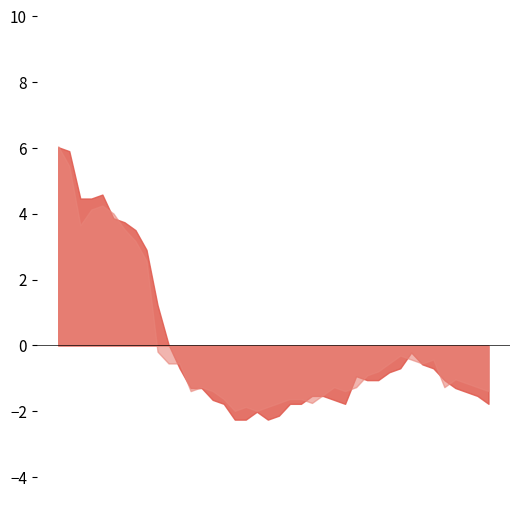

What is the greatest value displayed?

6.1